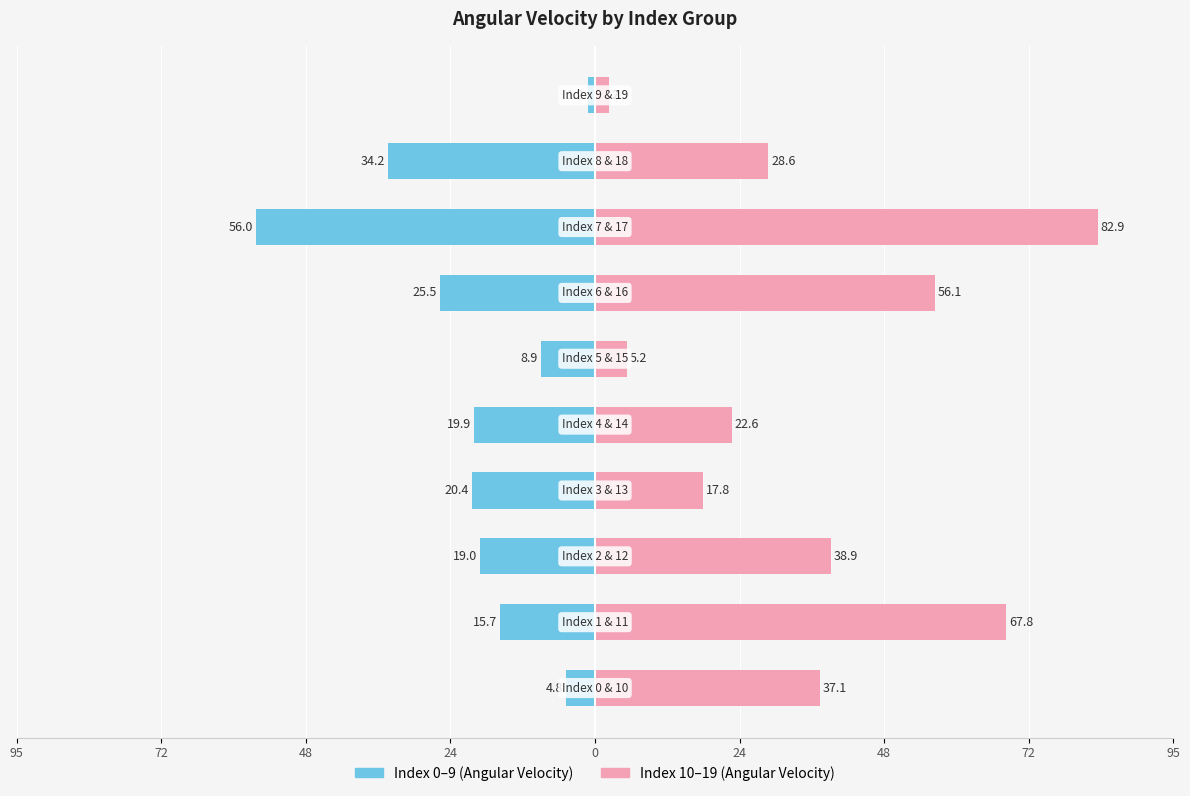

At how many categories does at least one series exceed -3?

10